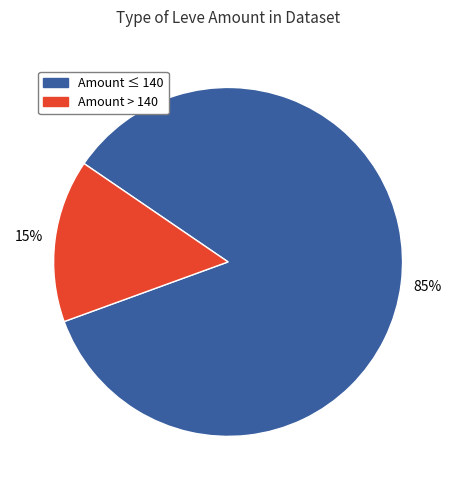

True or false: Amount > 140 accounts for 15% of the total.

True